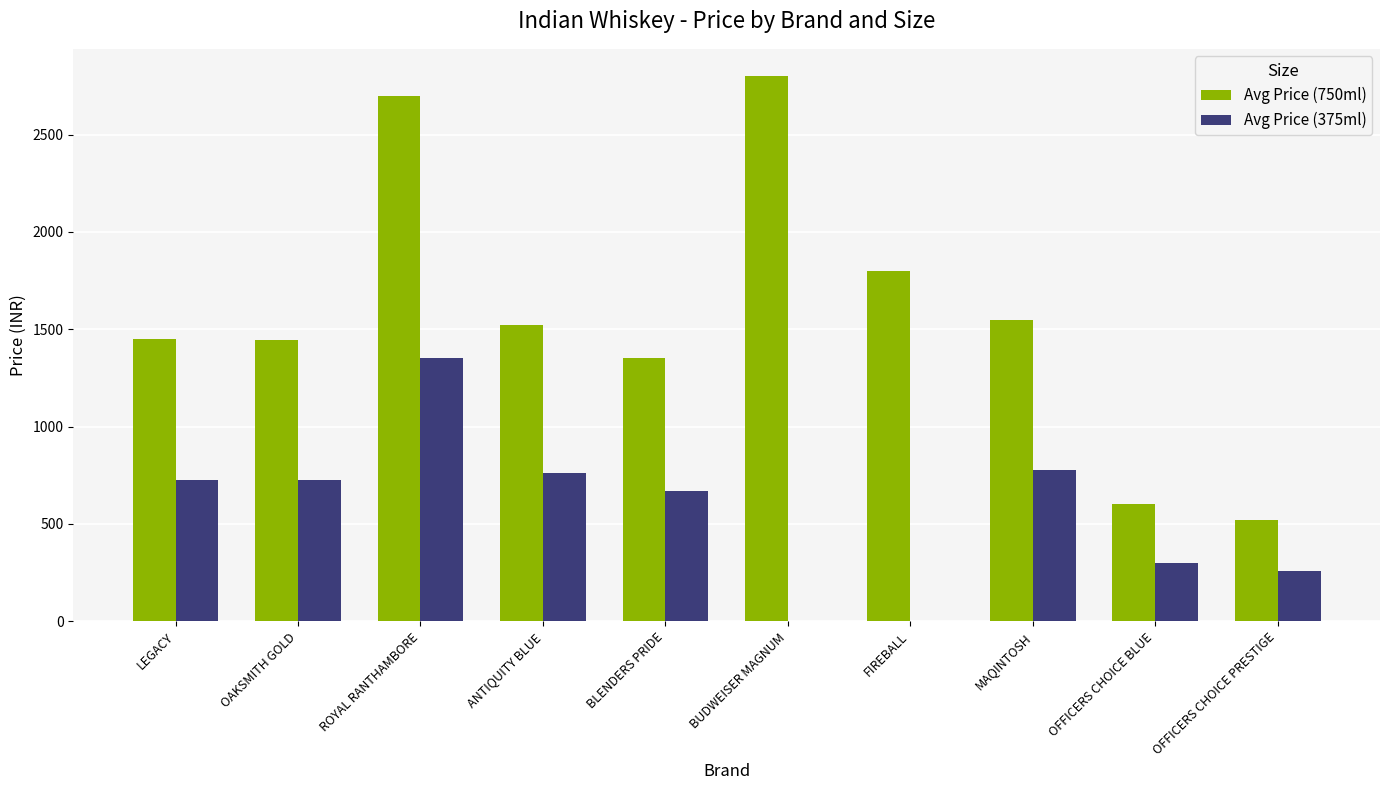

Are the bars grouped side by side (vs. stacked)?

Yes